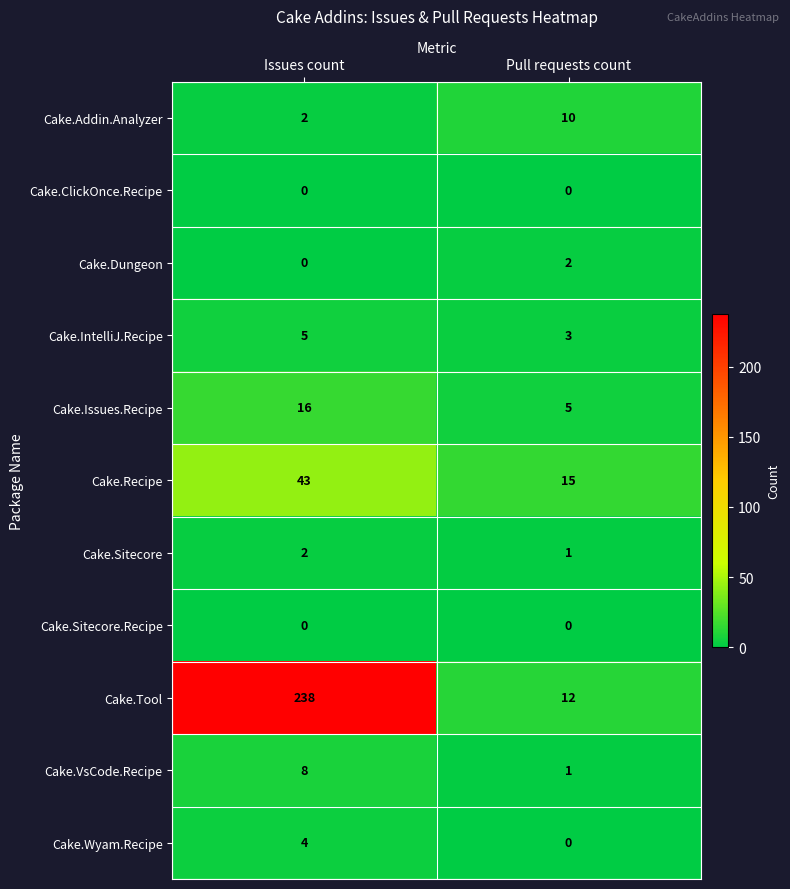

Rank the categories by Cake.Recipe value from lowest to highest.

Pull requests count, Issues count